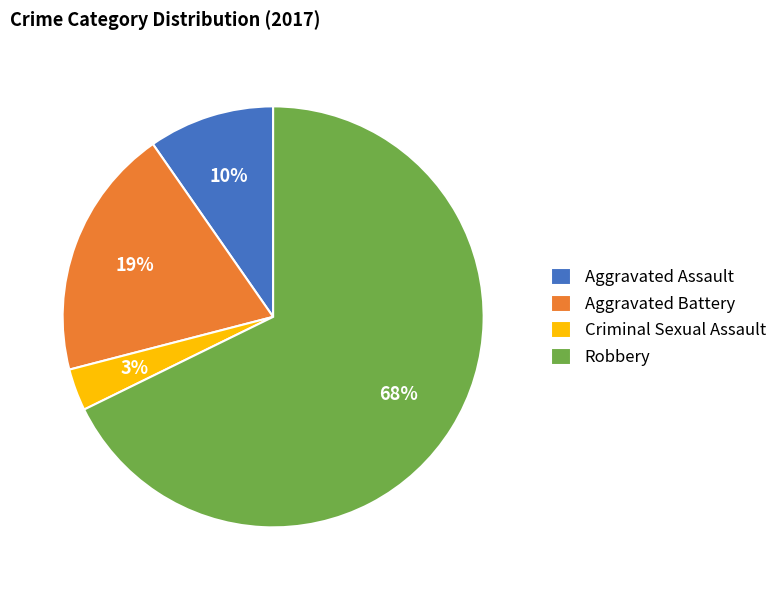

To the nearest percent, what percentage of the pie is Aggravated Assault?

10%